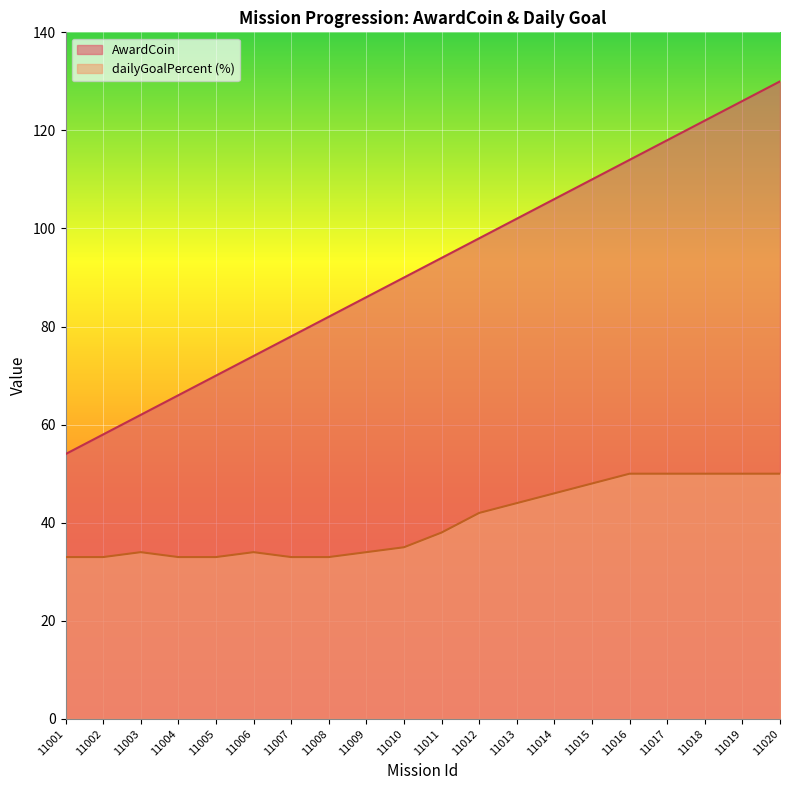

Is it true that AwardCoin equals 66 at 11004?

True